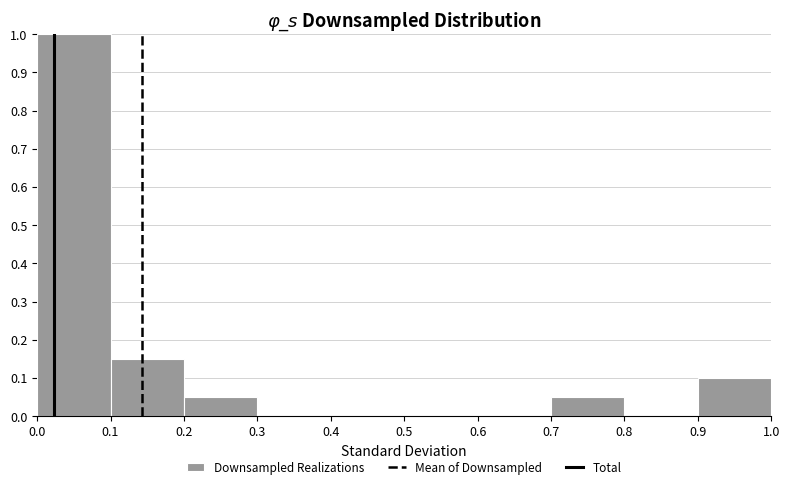

Over which range of the x-axis is the bar tallest?

0.0 to 0.1